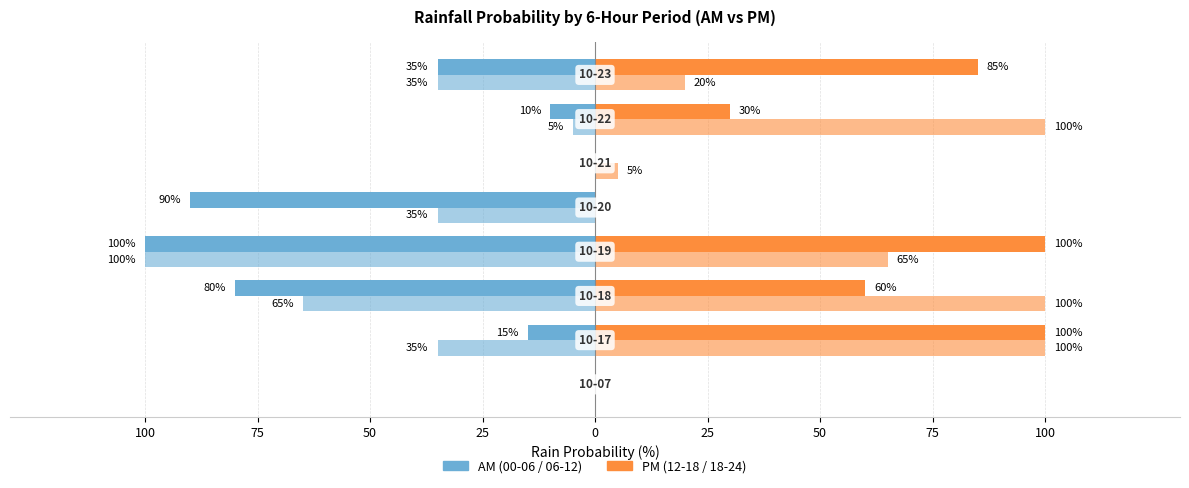

Reading right to left, what are all the values shown in this chart?

rain_00-06: -35	-10	0	-90	-100	-80	-15	0
rain_06-12: -35	-5	0	-35	-100	-65	-35	0
rain_12-18: 85	30	0	0	100	60	100	0
rain_18-24: 20	100	5	0	65	100	100	0